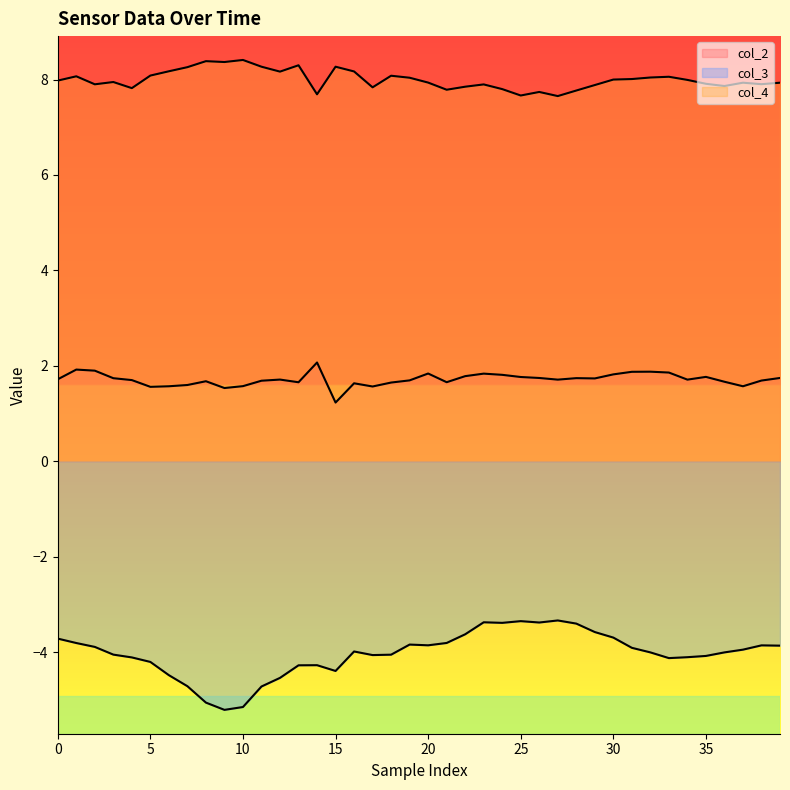

Reading right to left, transcribe all the data shown in this chart.

col_2: 1.7	1.7	1.6	1.7	1.8	1.7	1.9	1.9	1.9	1.8	1.7	1.7	1.7	1.7	1.8	1.8	1.8	1.8	1.7	1.8	1.7	1.6	1.6	1.6	1.2	2.1	1.7	1.7	1.7	1.6	1.5	1.7	1.6	1.6	1.6	1.7	1.7	1.9	1.9	1.7
col_3: -3.9	-3.9	-3.9	-4.0	-4.1	-4.1	-4.1	-4.0	-3.9	-3.7	-3.6	-3.4	-3.3	-3.4	-3.4	-3.4	-3.4	-3.6	-3.8	-3.9	-3.8	-4.1	-4.1	-4.0	-4.4	-4.3	-4.3	-4.5	-4.7	-5.2	-5.2	-5.1	-4.7	-4.5	-4.2	-4.1	-4.1	-3.9	-3.8	-3.7
col_4: 7.9	7.9	7.9	7.9	7.9	8.0	8.1	8.0	8.0	8.0	7.9	7.8	7.7	7.7	7.7	7.8	7.9	7.8	7.8	7.9	8.0	8.1	7.8	8.2	8.3	7.7	8.3	8.2	8.3	8.4	8.4	8.4	8.3	8.2	8.1	7.8	7.9	7.9	8.1	8.0